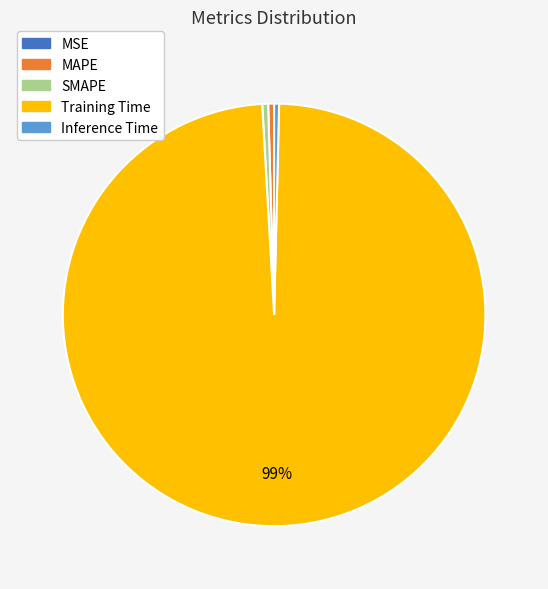

The Training Time slice represents 99% of the pie. True or false?

True